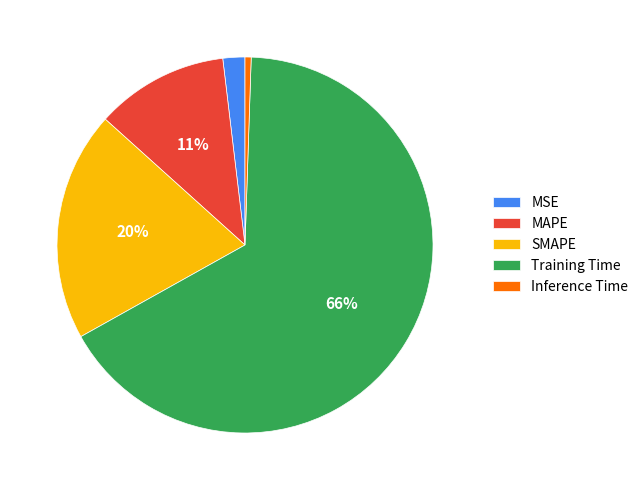

The SMAPE slice represents 20% of the pie. True or false?

True